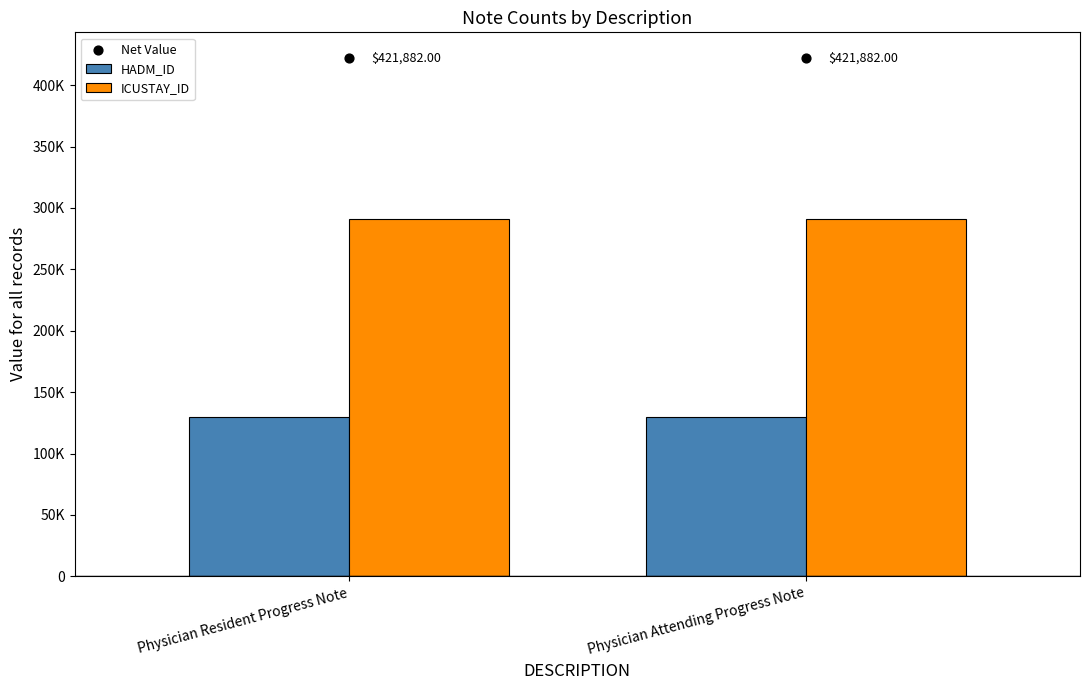

At how many categories does at least one series exceed 380724?

2